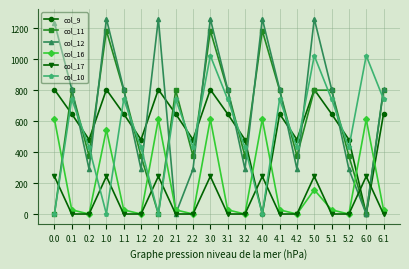

Is it true that col_12 equals 1438.5 at 6.1?

False